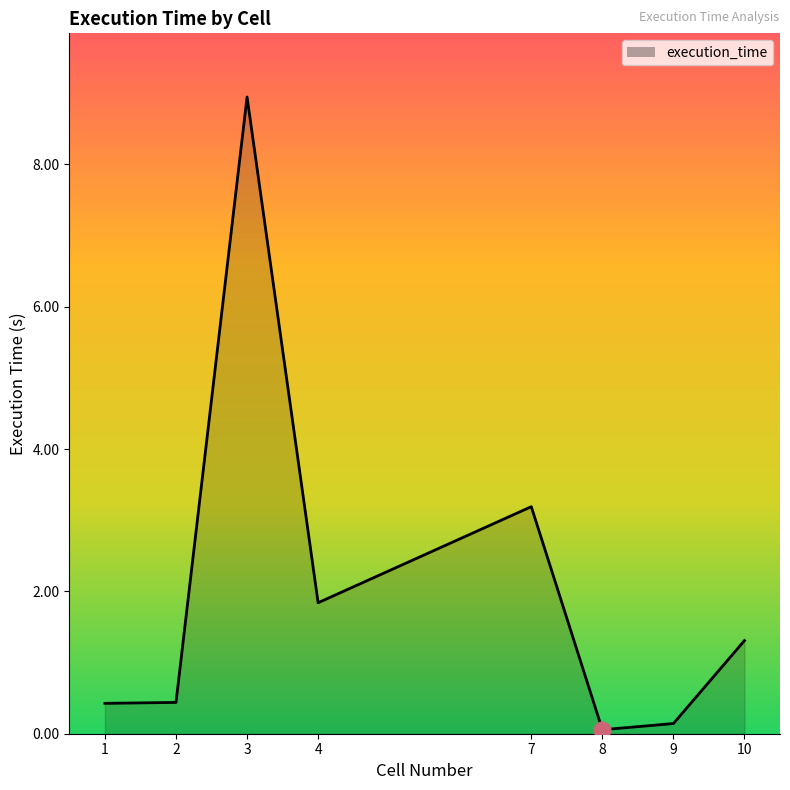

What is the difference between the values at 1 and 3?

8.5